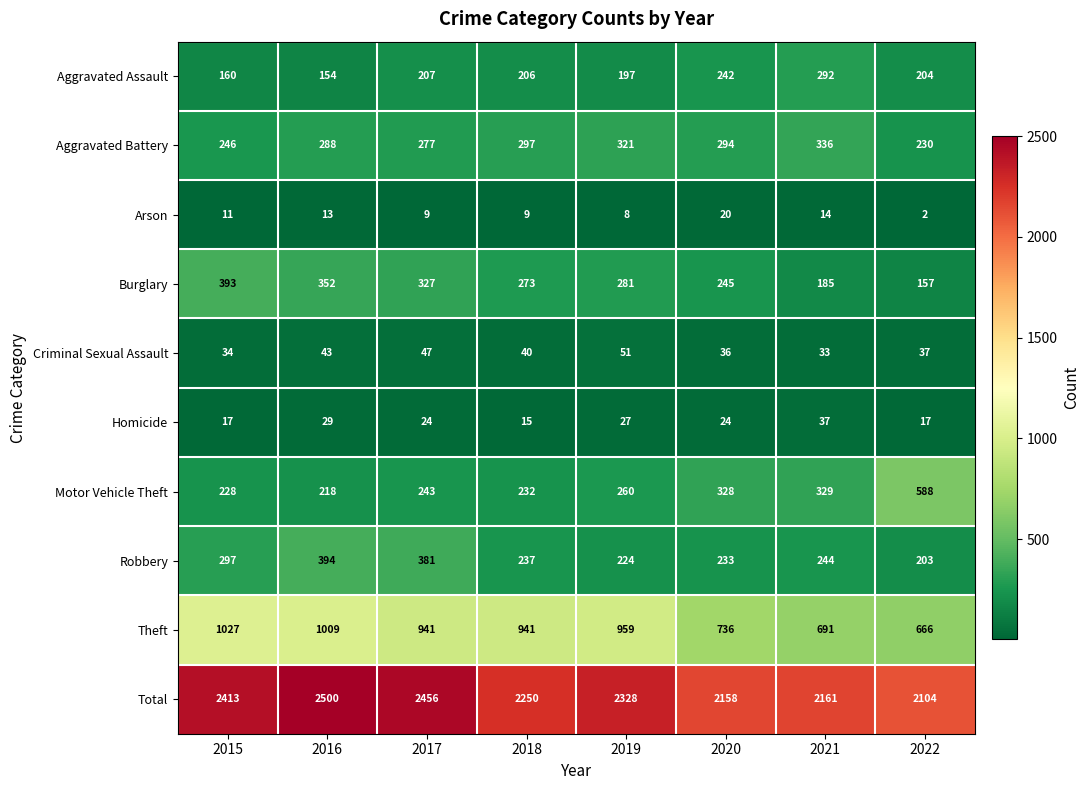

Which series has the widest spread of values?

Total